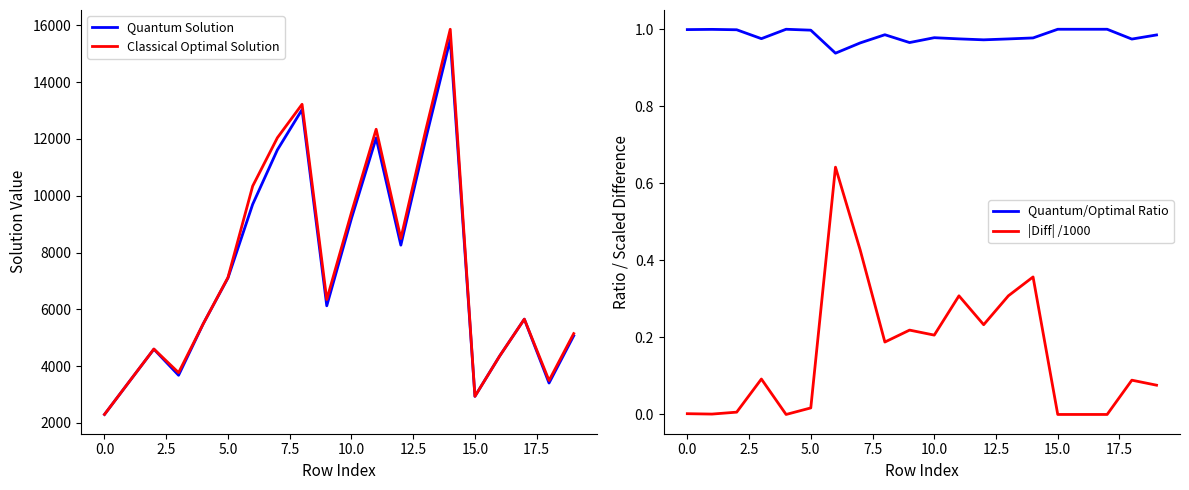

What are all the series names shown in the legend?

Quantum Solution, Classical Optimal Solution, Quantum/Optimal Ratio, |Diff| /1000